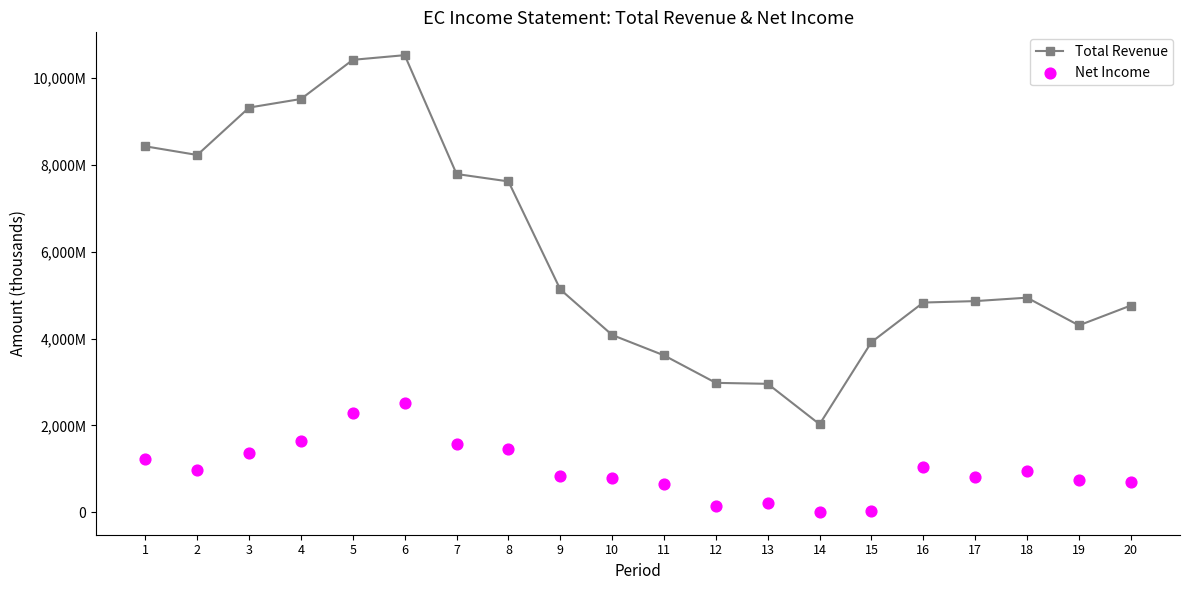

What is the total value across all series at 18?

5884800